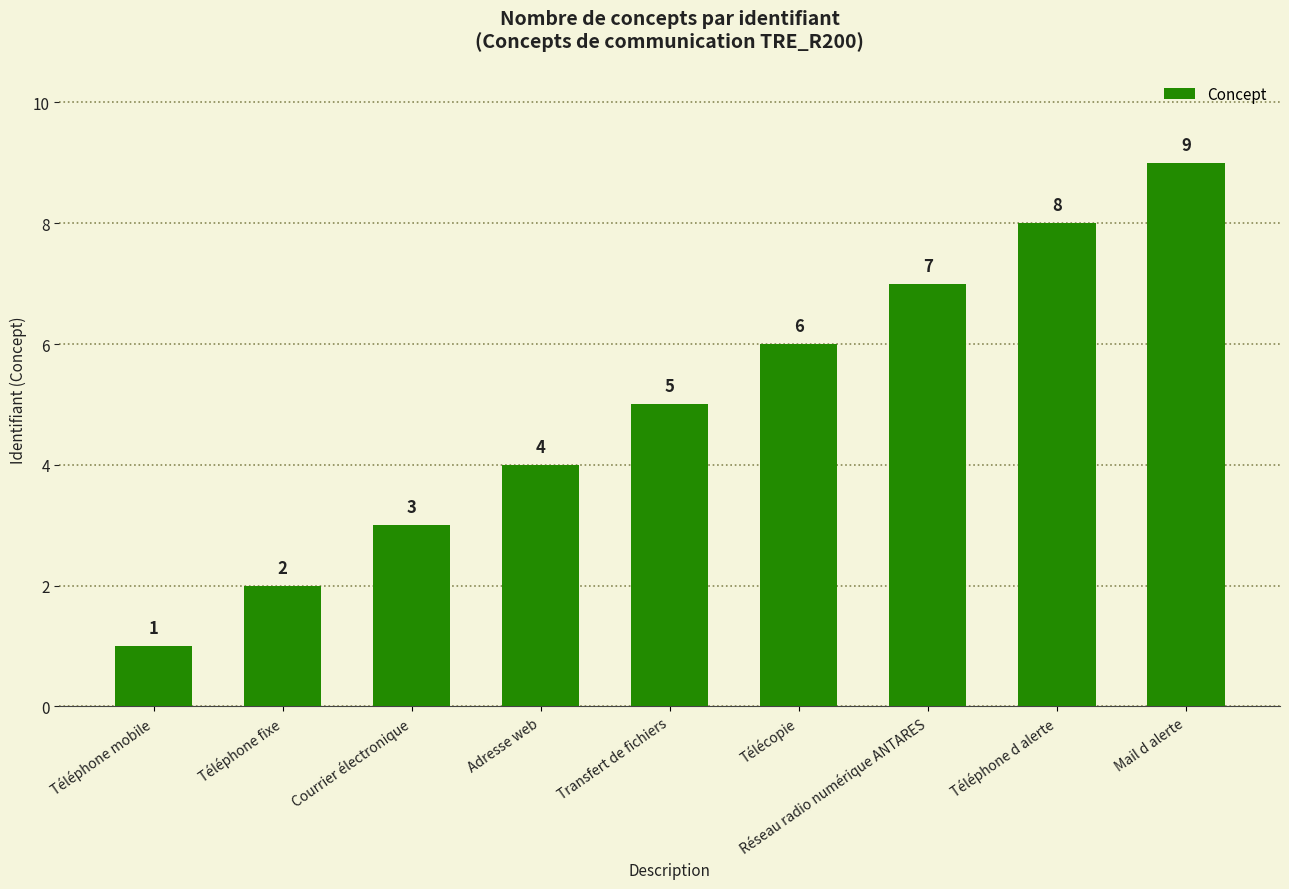

Reading right to left, what are all the values shown in this chart?

Mail d alerte=9	Téléphone d alerte=8	Réseau radio numérique ANTARES=7	Télécopie=6	Transfert de fichiers=5	Adresse web=4	Courrier électronique=3	Téléphone fixe=2	Téléphone mobile=1